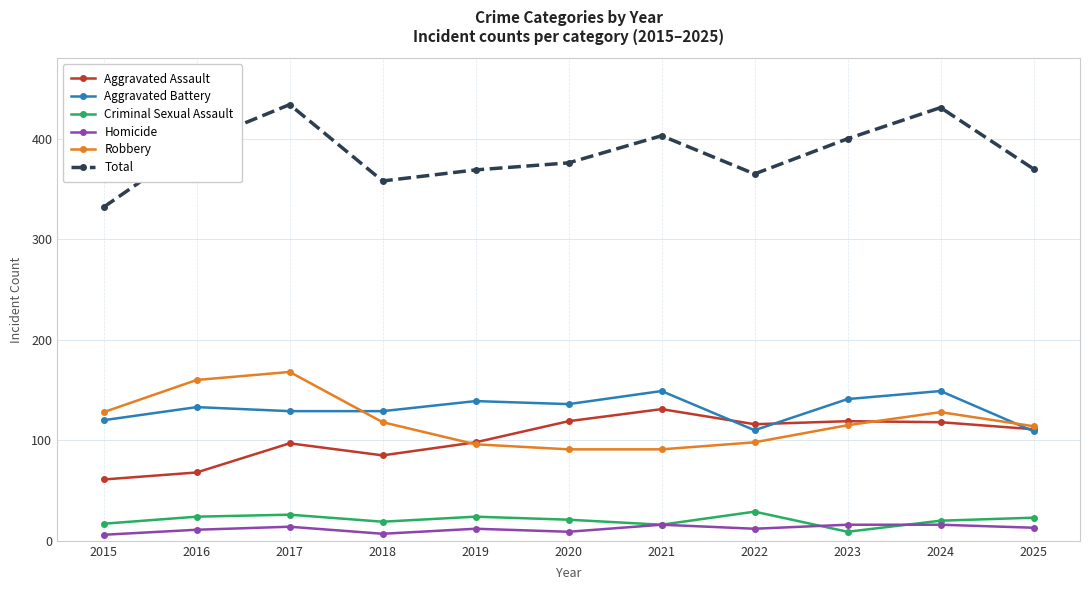

At which category does Total reach its first local peak?

2017